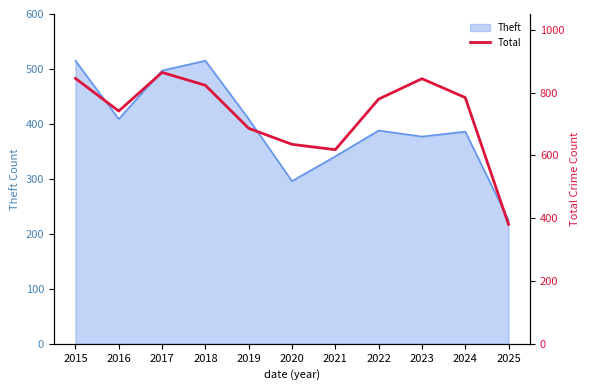

How many categories are shown in the chart?

11